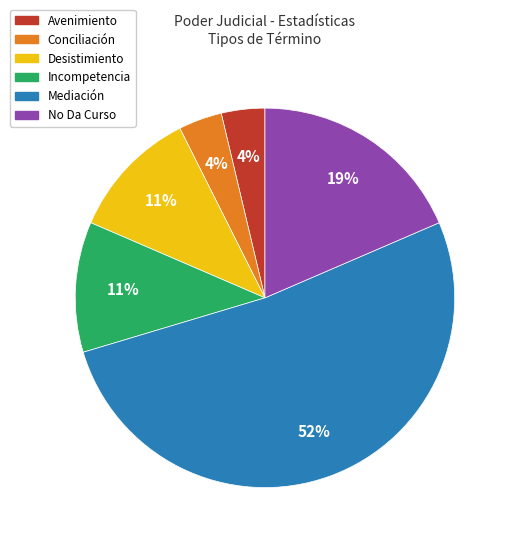

What is the ratio of the value at Conciliación to the value at Avenimiento?

1.0